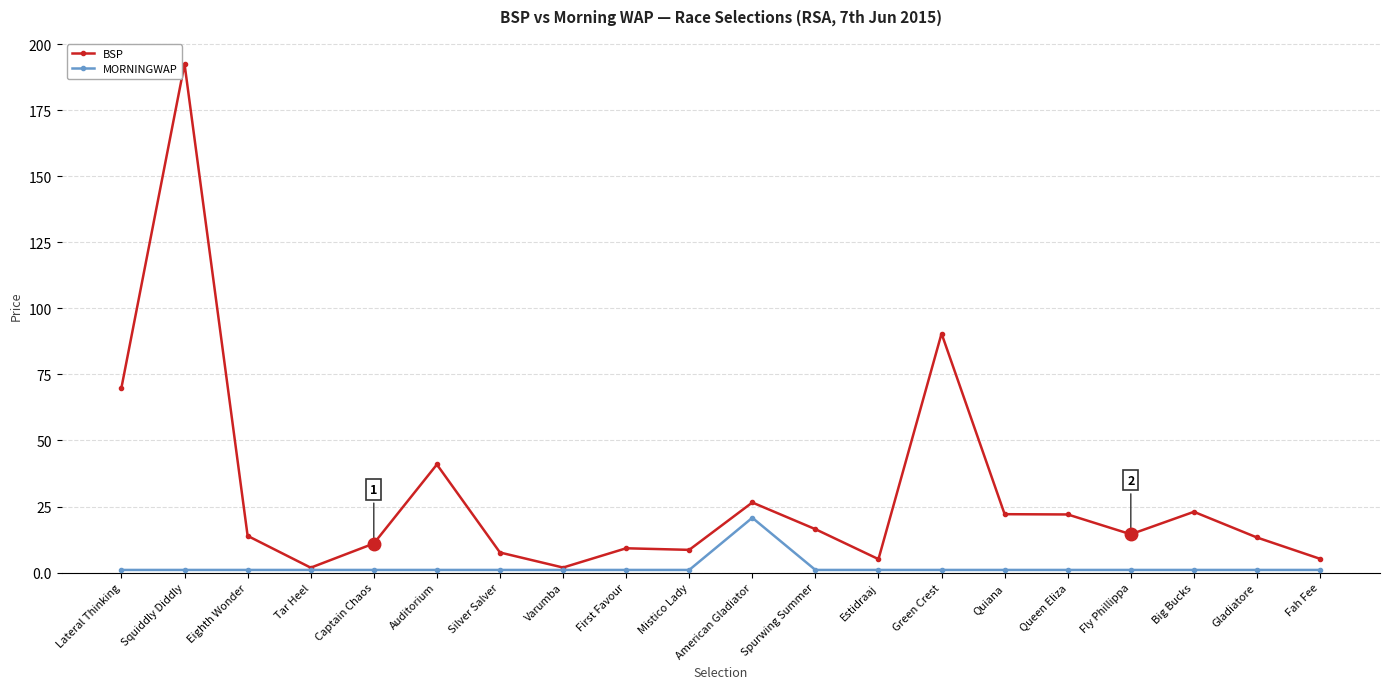

What is the value of the MORNINGWAP point at the 7th from the left?

1.0